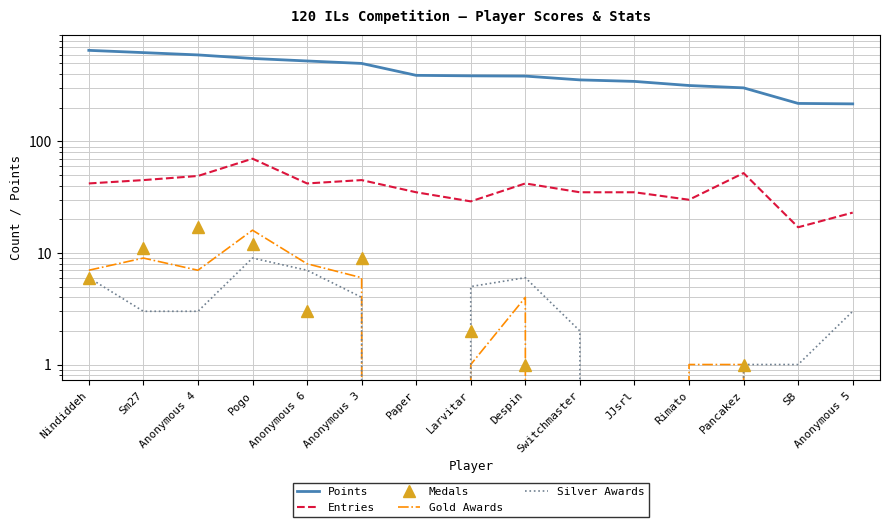

At which label is Points closest to 436?

Paper